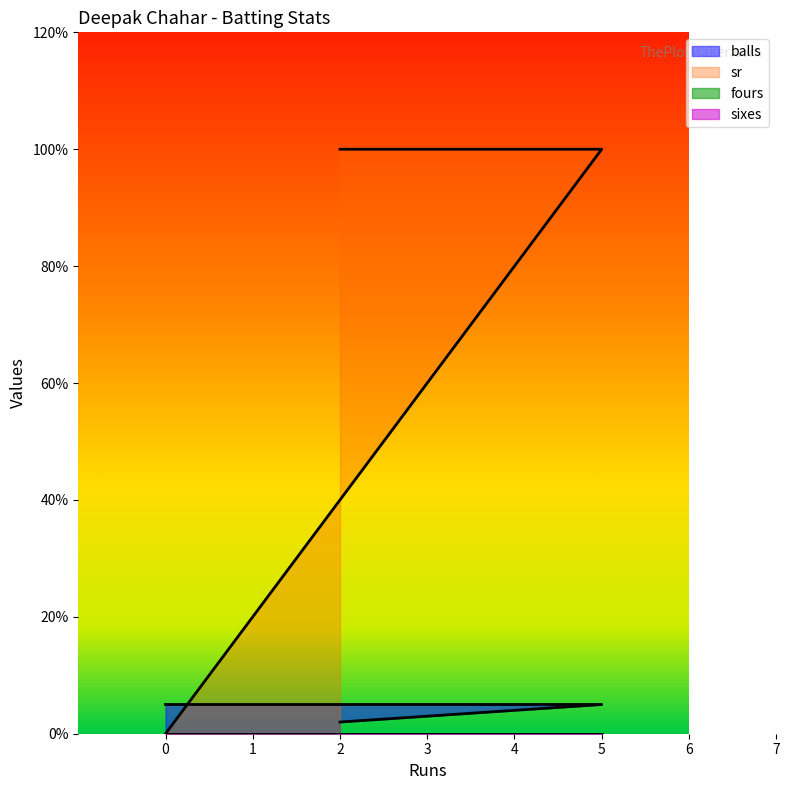

Which series has the largest total across all categories?

sr